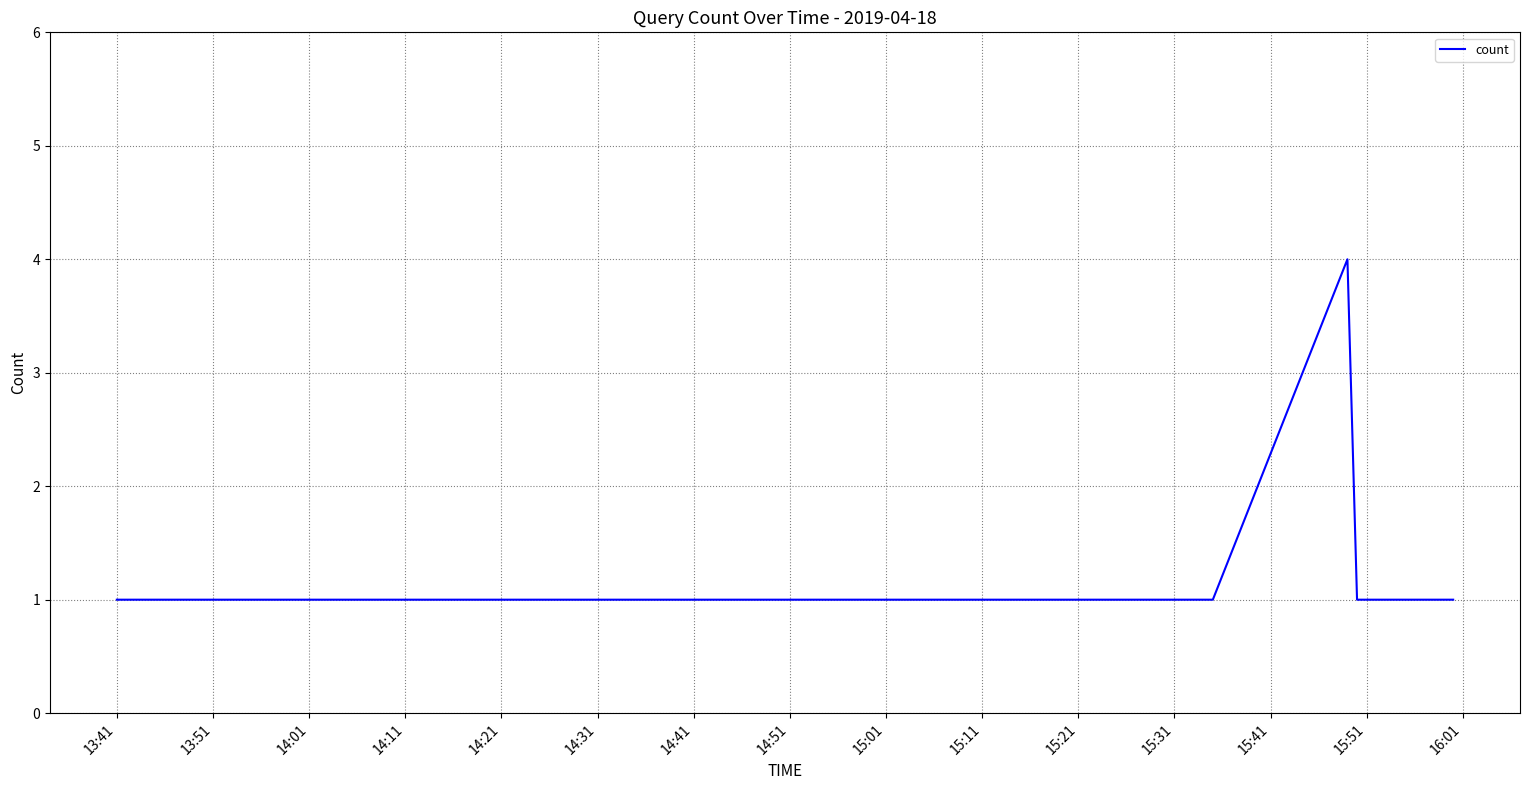

What is the difference between the maximum and second lowest values?

3